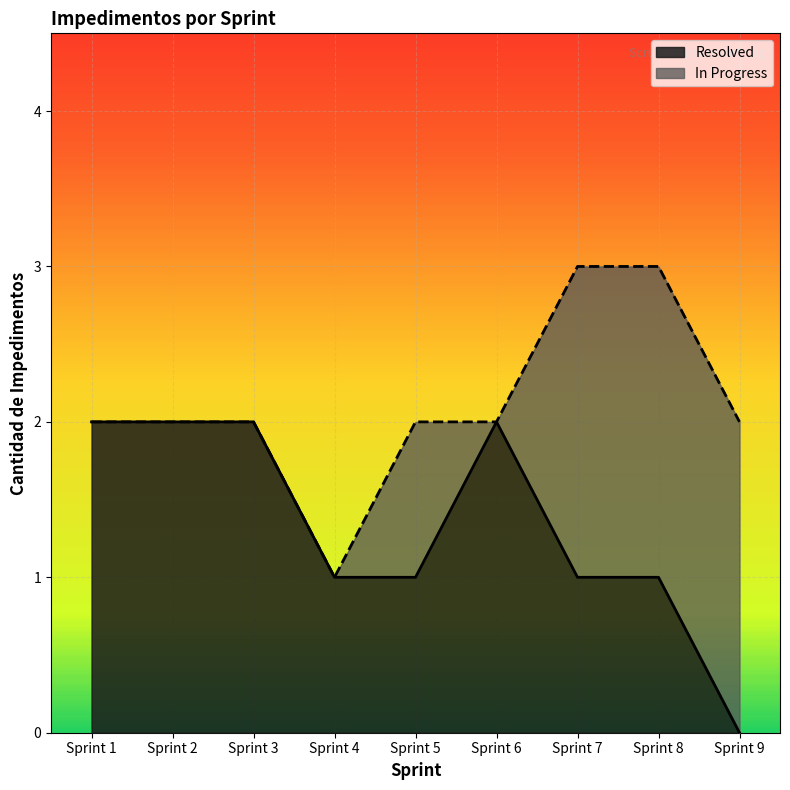

How many values in Resolved are above zero?

8